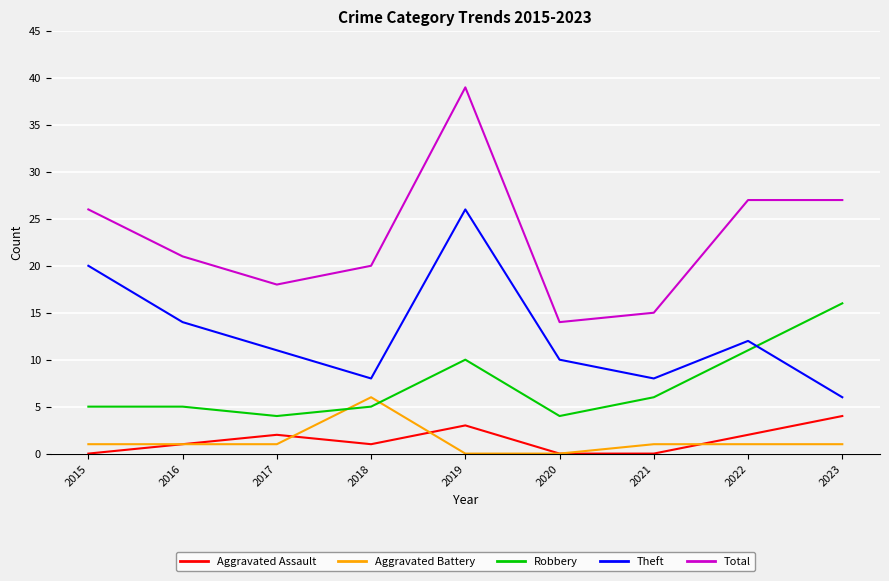

Reading right to left, what are all the values shown in this chart?

Aggravated Assault: 2023=4	2022=2	2021=0	2020=0	2019=3	2018=1	2017=2	2016=1	2015=0
Aggravated Battery: 2023=1	2022=1	2021=1	2020=0	2019=0	2018=6	2017=1	2016=1	2015=1
Robbery: 2023=16	2022=11	2021=6	2020=4	2019=10	2018=5	2017=4	2016=5	2015=5
Theft: 2023=6	2022=12	2021=8	2020=10	2019=26	2018=8	2017=11	2016=14	2015=20
Total: 2023=27	2022=27	2021=15	2020=14	2019=39	2018=20	2017=18	2016=21	2015=26